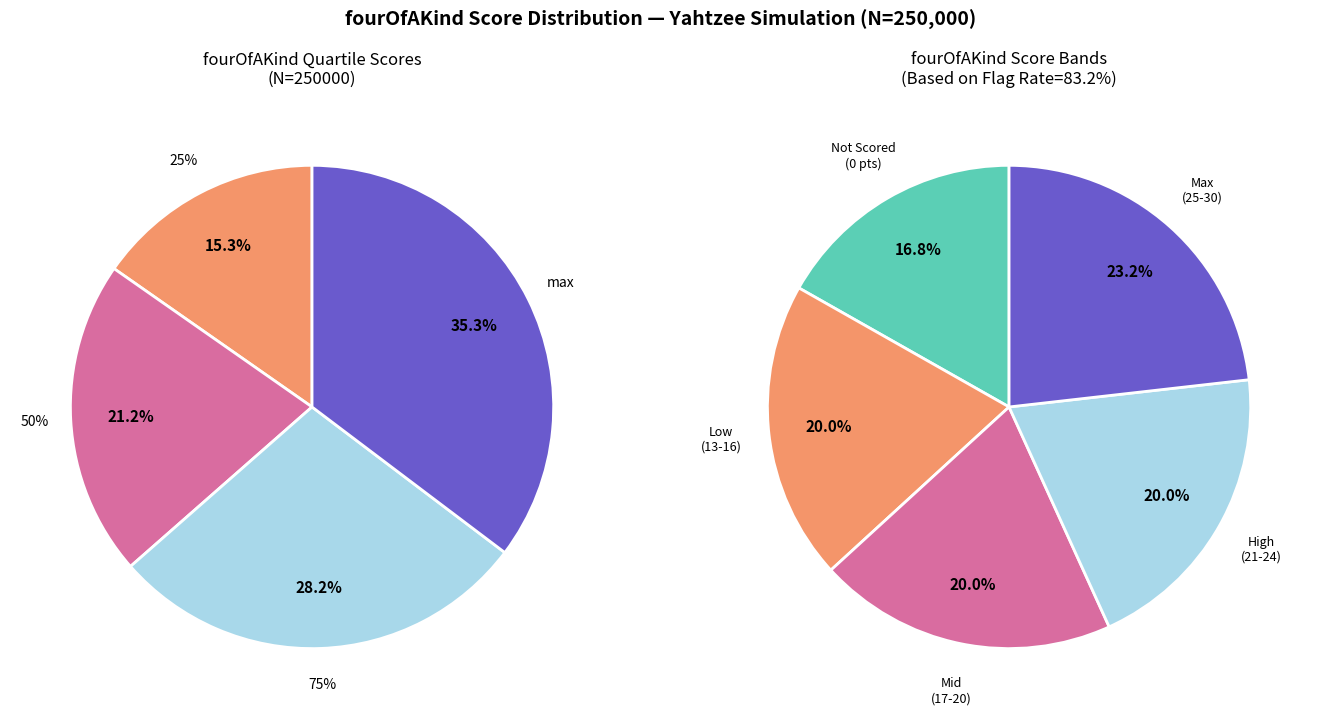

To the nearest percent, what is the combined percentage of 50% and 75%?

49%